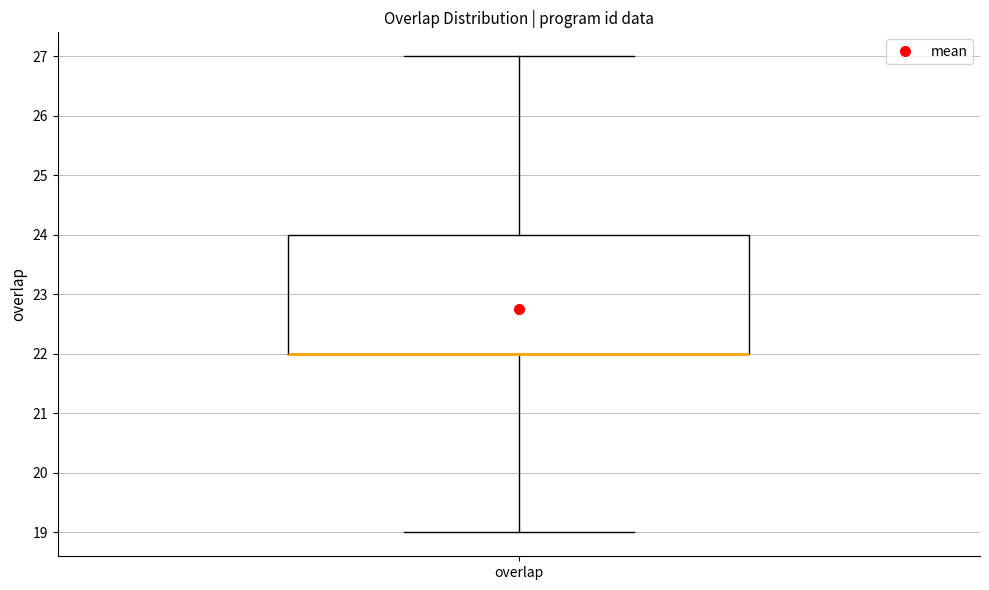

Where is the upper edge of the box for overlap on the y-axis? The values are not printed on the chart, so give them approximately, as read against the axis.

24